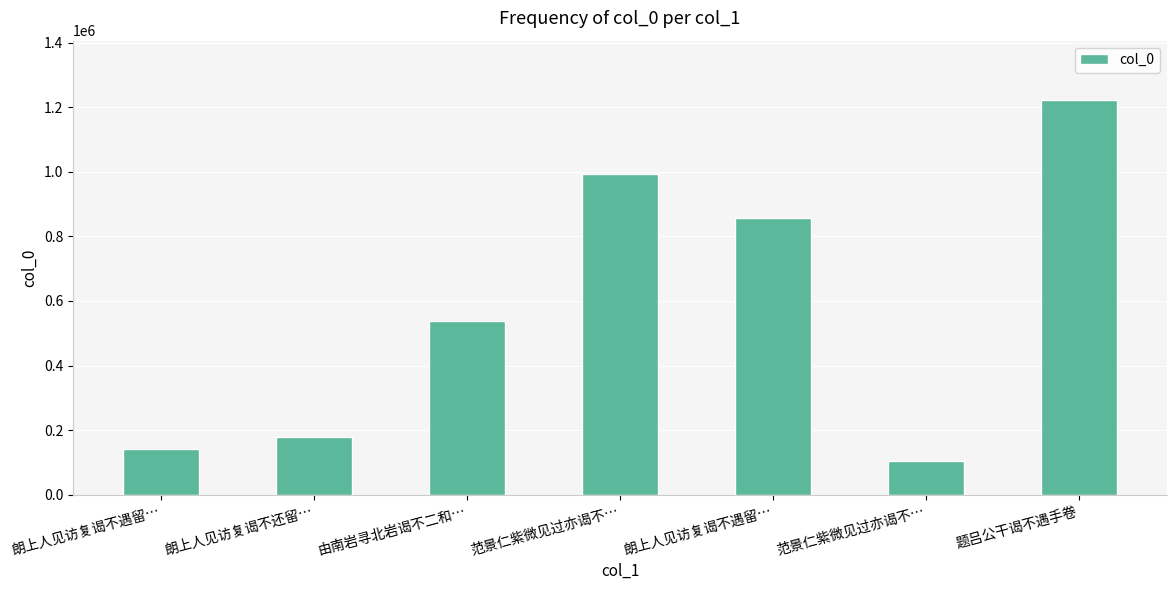

Rank the categories by value from lowest to highest.

范景仁紫微见过亦谒不…, 朗上人见访复谒不遇留…, 朗上人见访复谒不还留…, 由南岩寻北岩谒不二和…, 朗上人见访复谒不遇留…, 范景仁紫微见过亦谒不…, 题吕公干谒不遇手卷